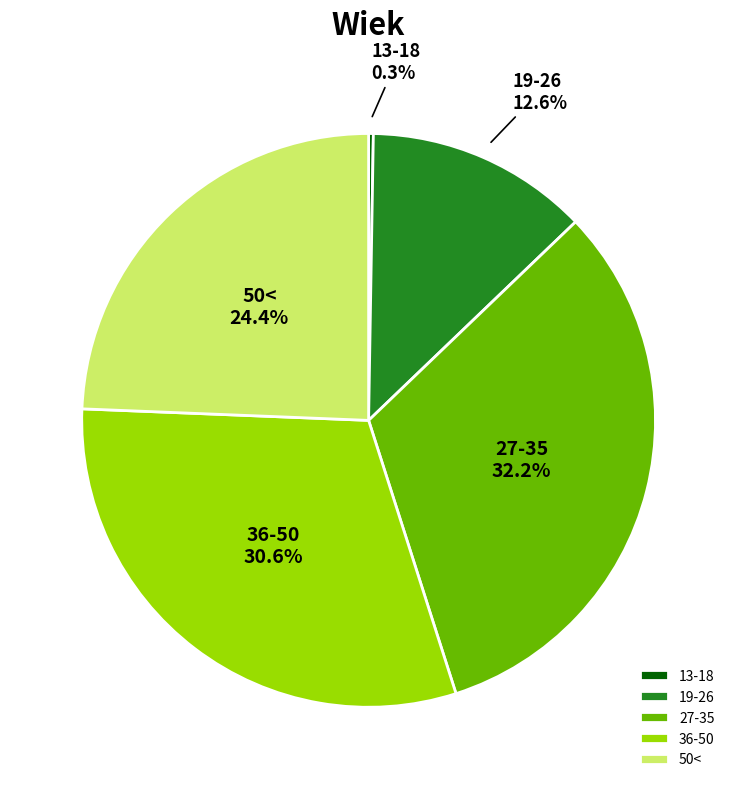

What is the largest slice in the pie chart?

27-35